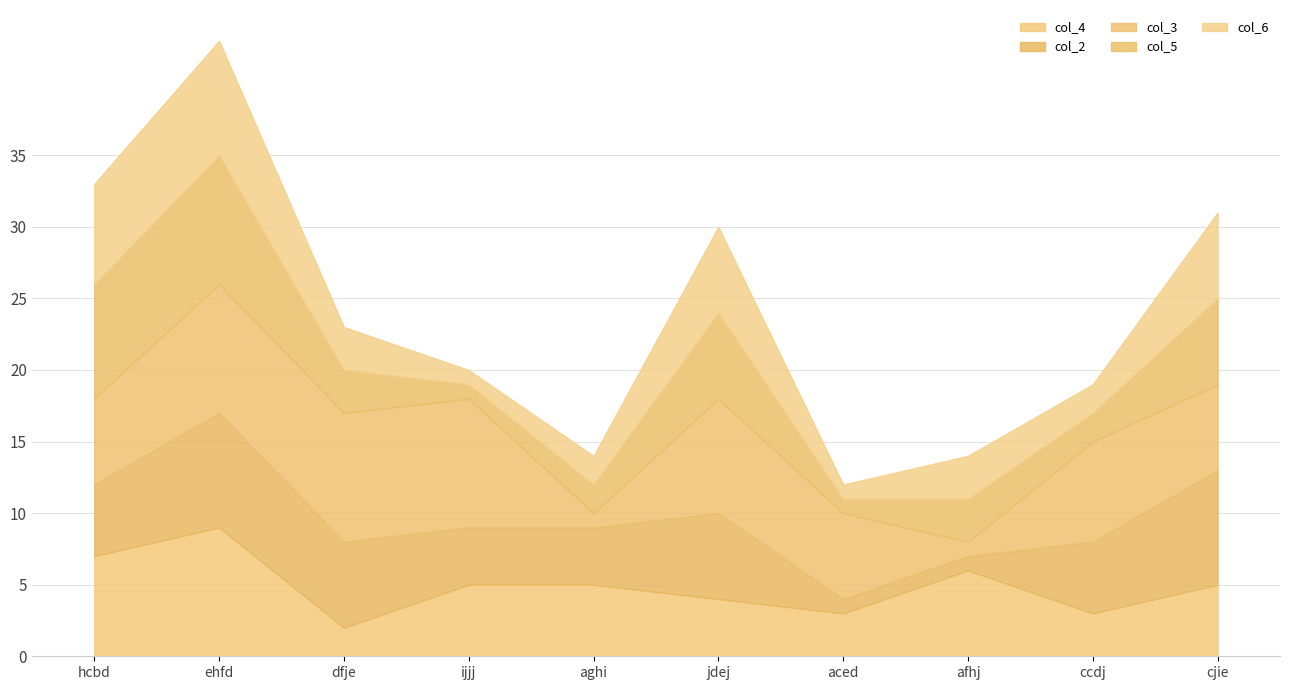

How many lines are shown in the chart?

5